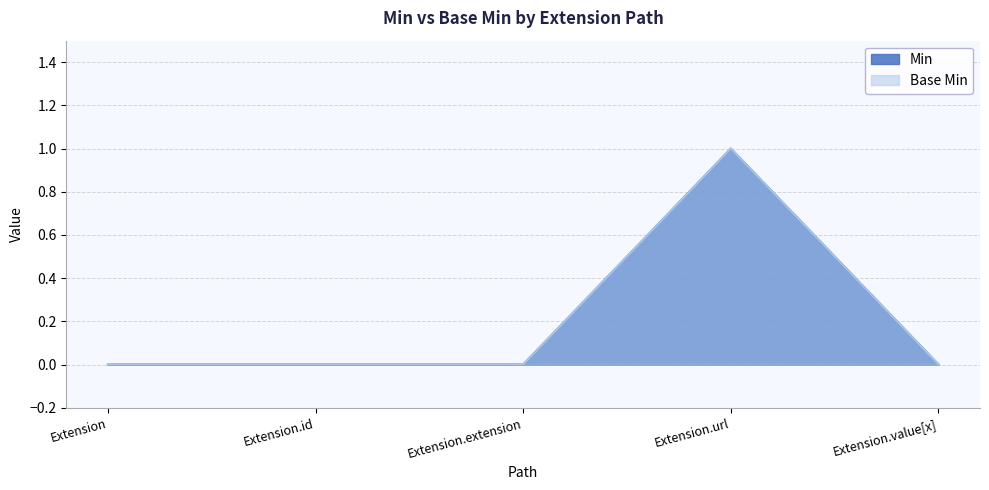

True or false: Base Min and Min intersect in this chart.

False